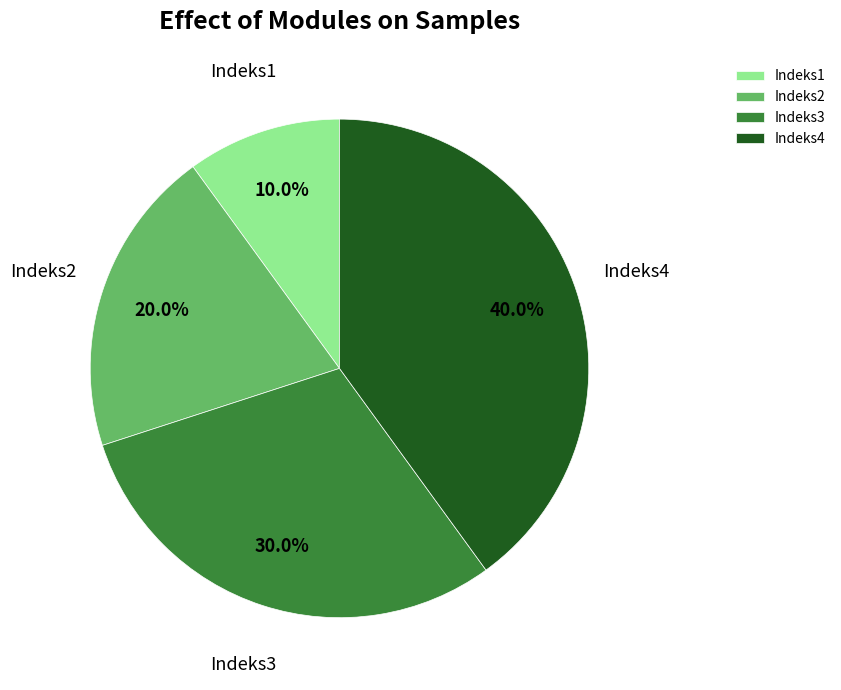

Which has a higher value, Indeks3 or Indeks2?

Indeks3